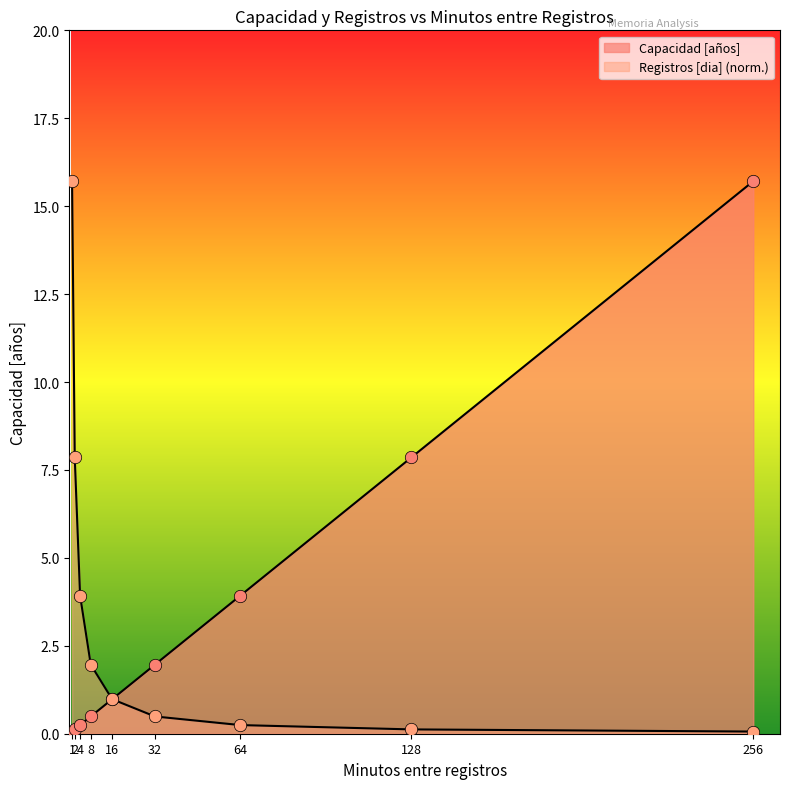

How many lines are shown in the chart?

2